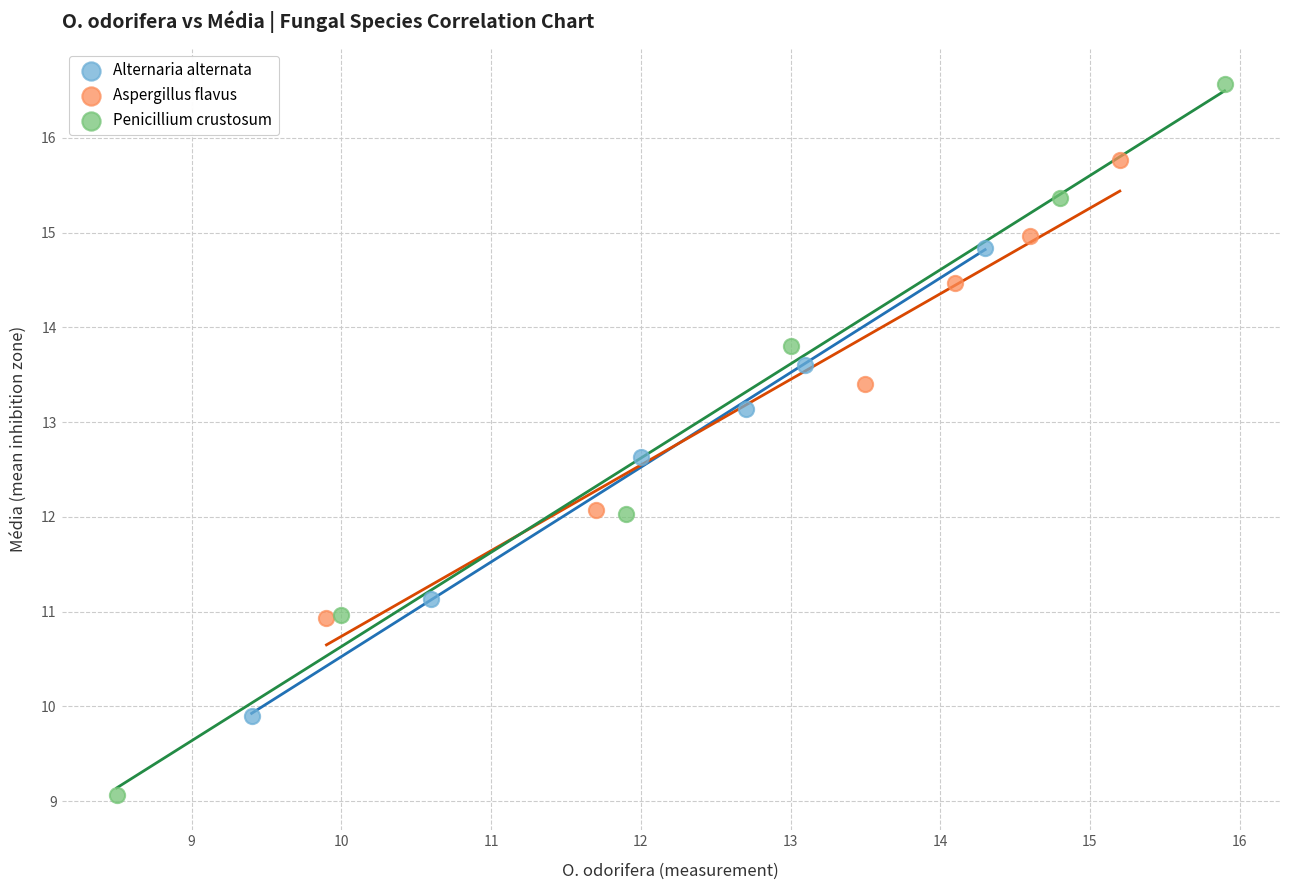

Which series reaches the minimum Y coordinate?

Penicillium crustosum